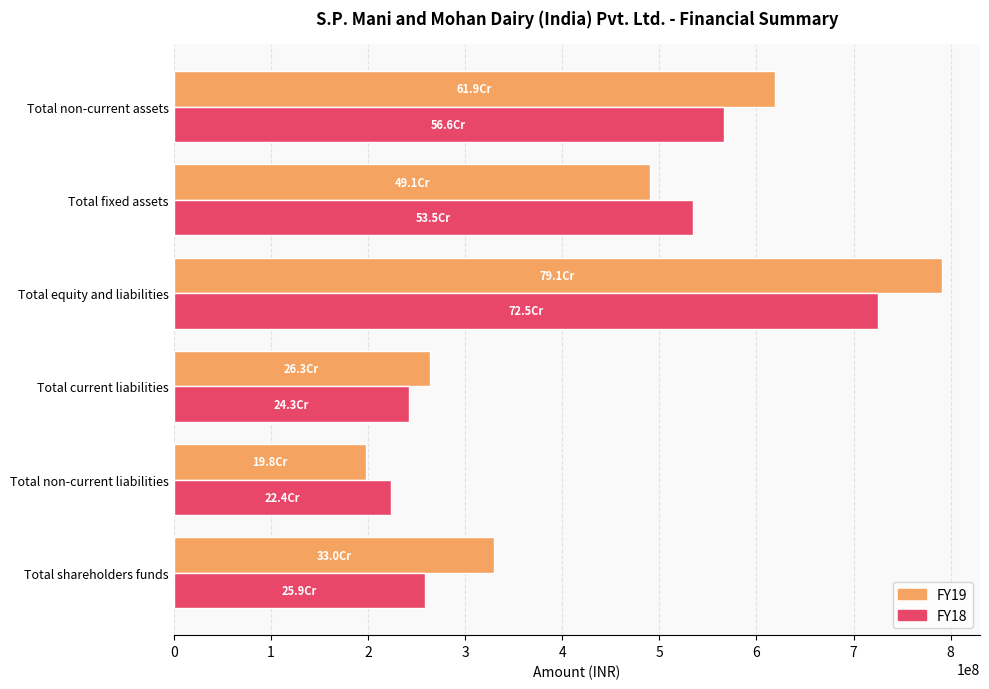

What is the spread (max minus min) of values at Total shareholders funds?

70970645